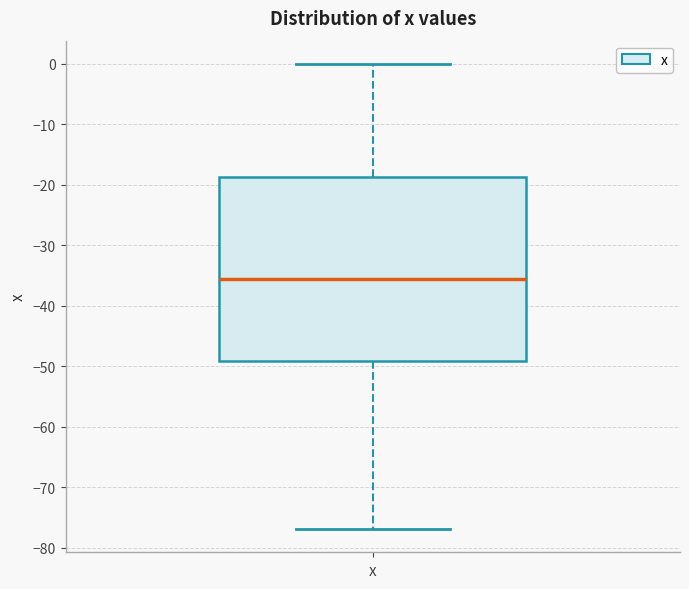

Transcribe this box plot: give where the median line is, the range the box spans, and where the two whiskers end, as read against the y-axis. The values are not printed on the chart, so give them approximately, as read against the axis.

median -35, box -49 to -19, whiskers -77 to 0